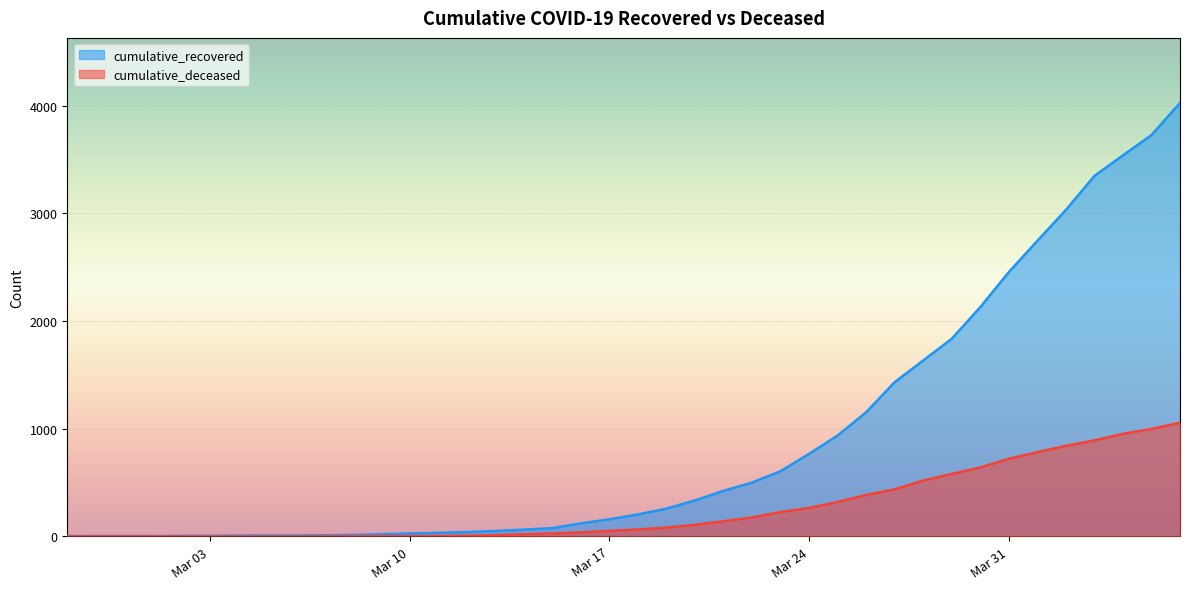

What is the minimum value for cumulative_recovered?

3